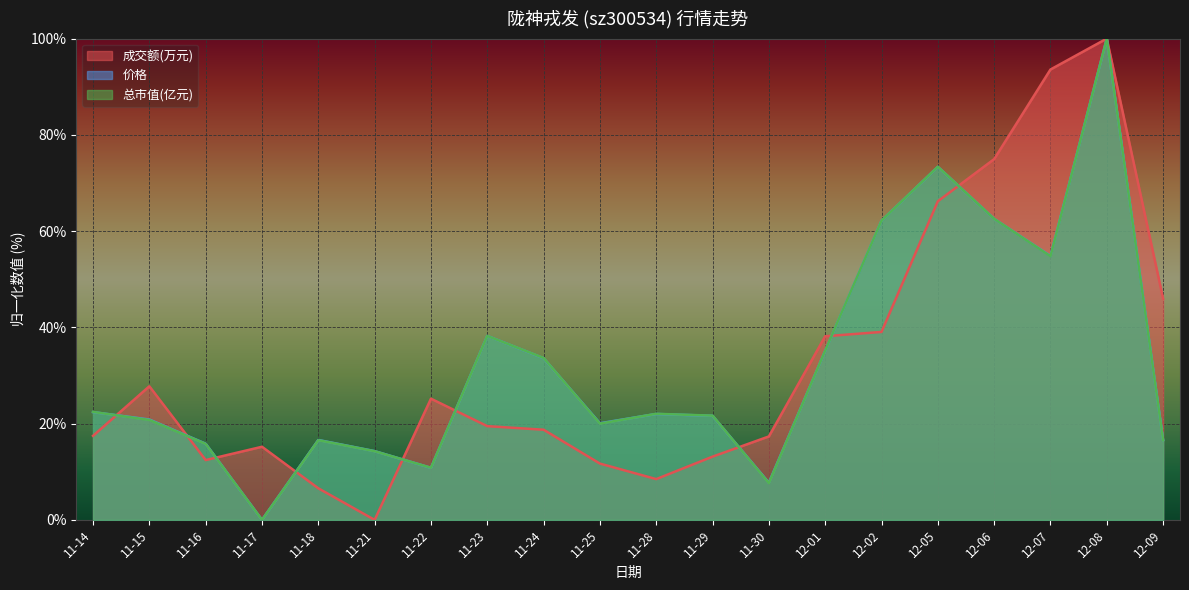

Reading right to left, list all the values displayed in this chart.

成交额(万元): 46.0	100.0	93.6	75.0	66.2	39.1	38.2	17.3	13.1	8.5	11.7	18.7	19.5	25.2	0.0	6.6	15.2	12.4	27.8	17.5
价格: 16.6	100.0	54.8	62.5	73.4	62.2	35.1	7.7	21.6	22.0	20.1	33.6	38.2	10.8	14.3	16.6	0.0	15.8	20.8	22.4
总市值(亿元): 16.6	100.0	54.8	62.5	73.4	62.2	35.2	7.6	21.7	22.0	20.0	33.6	38.2	10.8	14.3	16.6	0.0	15.8	20.8	22.4